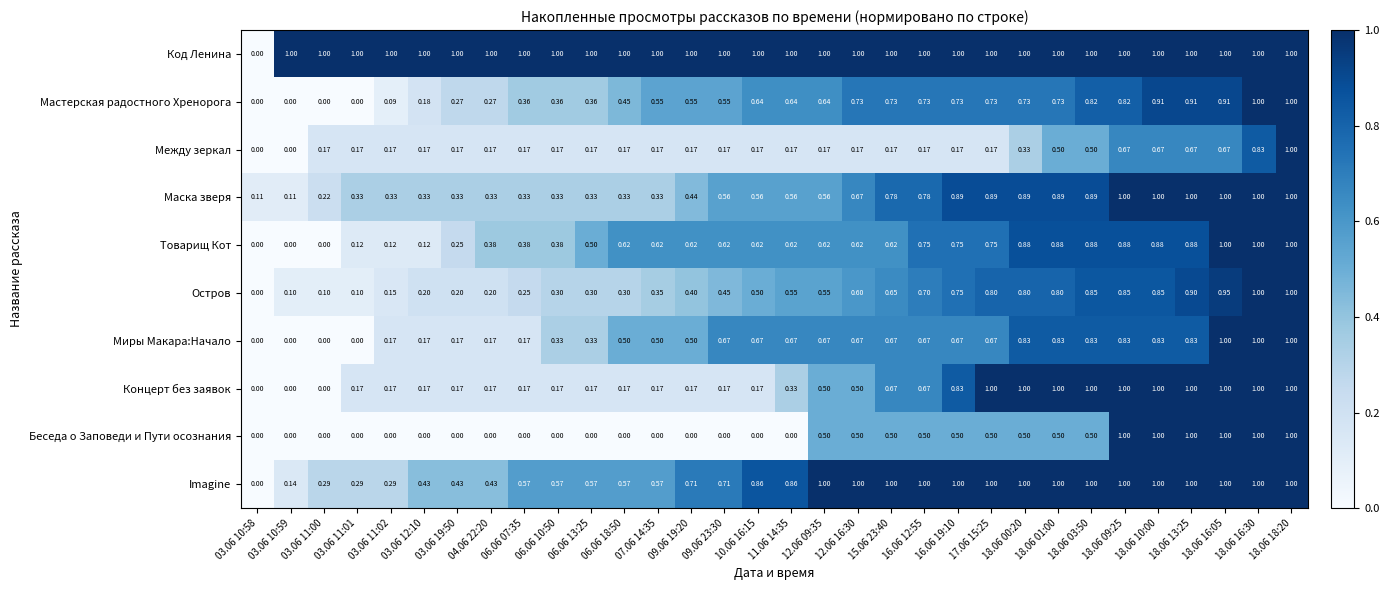

Which series changed the most between 12.06 16:30 and 18.06 01:00?

Концерт без заявок